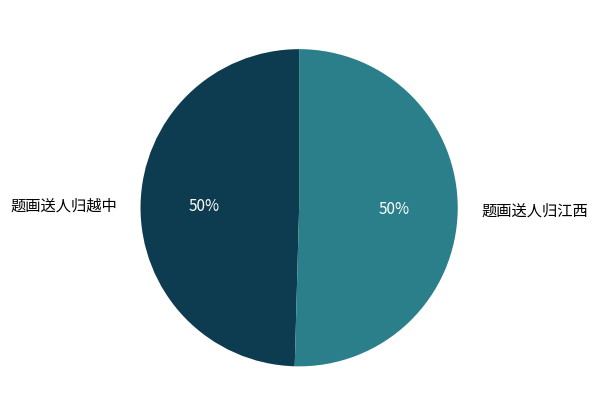

Count the number of slices in the pie.

2